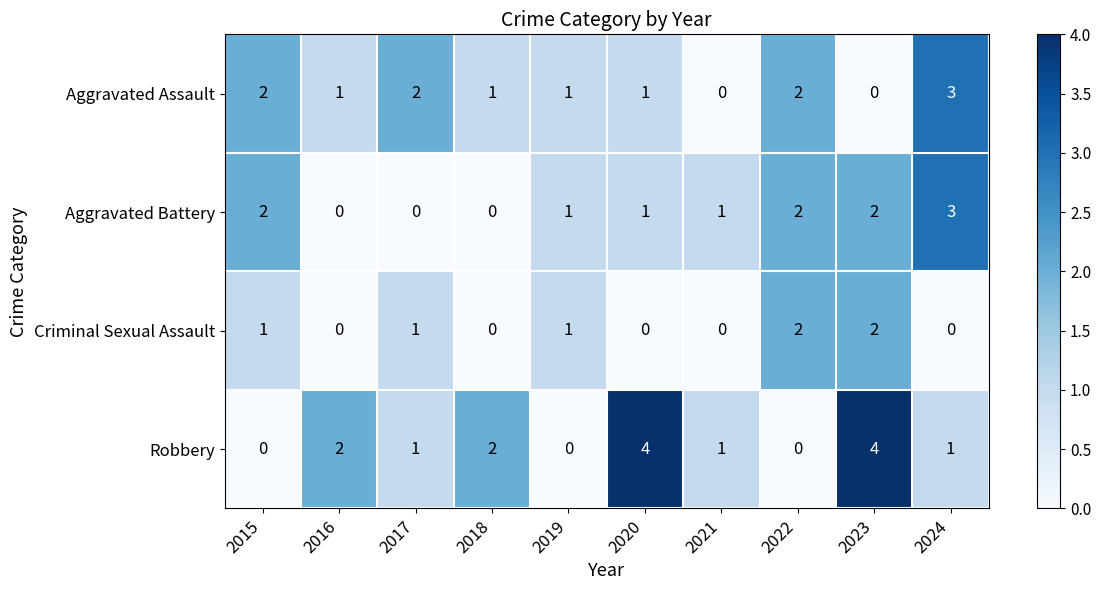

At how many categories does at least one series exceed 0?

10